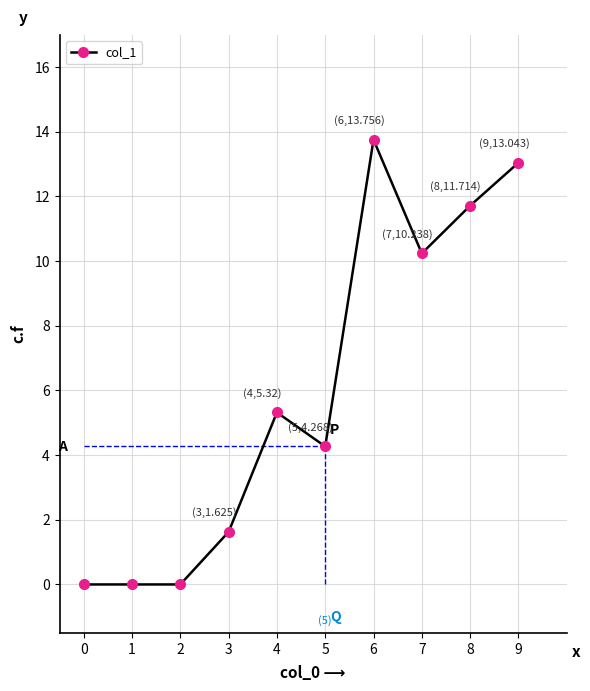

At which label does the data first exceed 5?

4